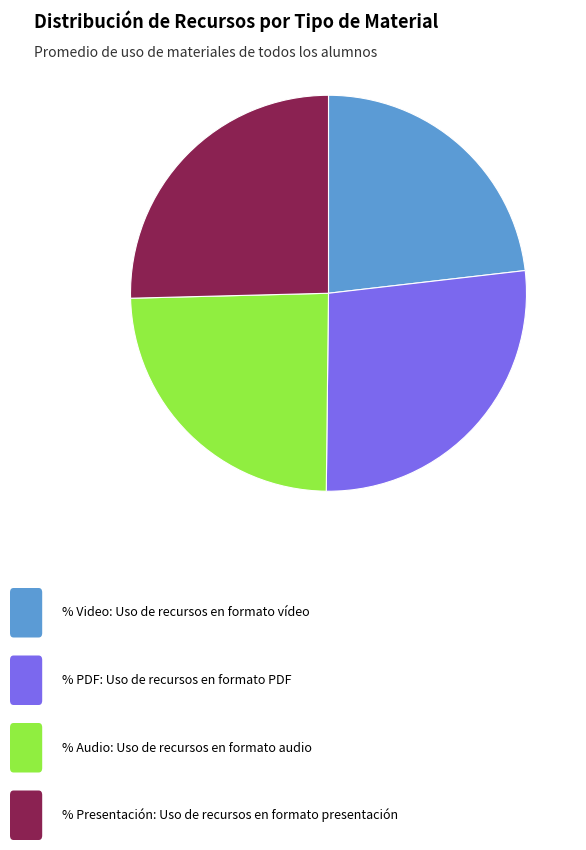

How many segments does this pie chart have?

4